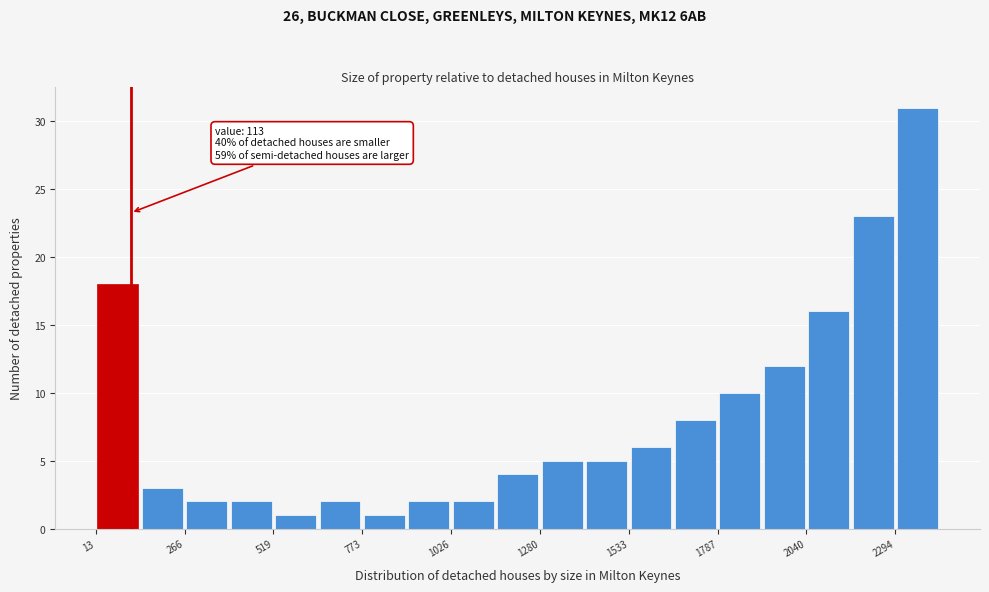

Around what value on the x-axis is the tallest bar? Give the approximate position of its centre, as read against the axis.

2350